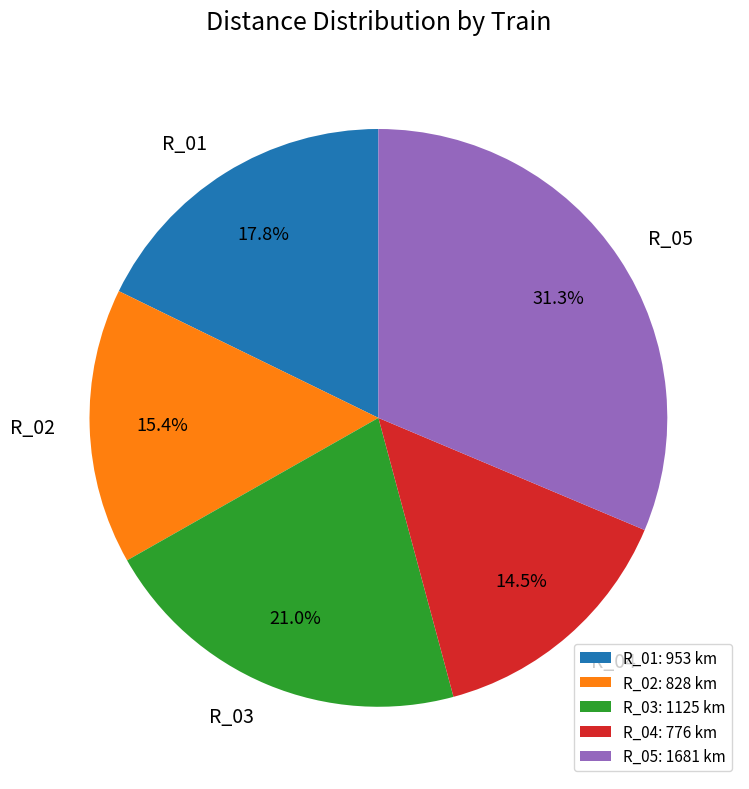

Is it true that R_01 is 18% of the pie?

True